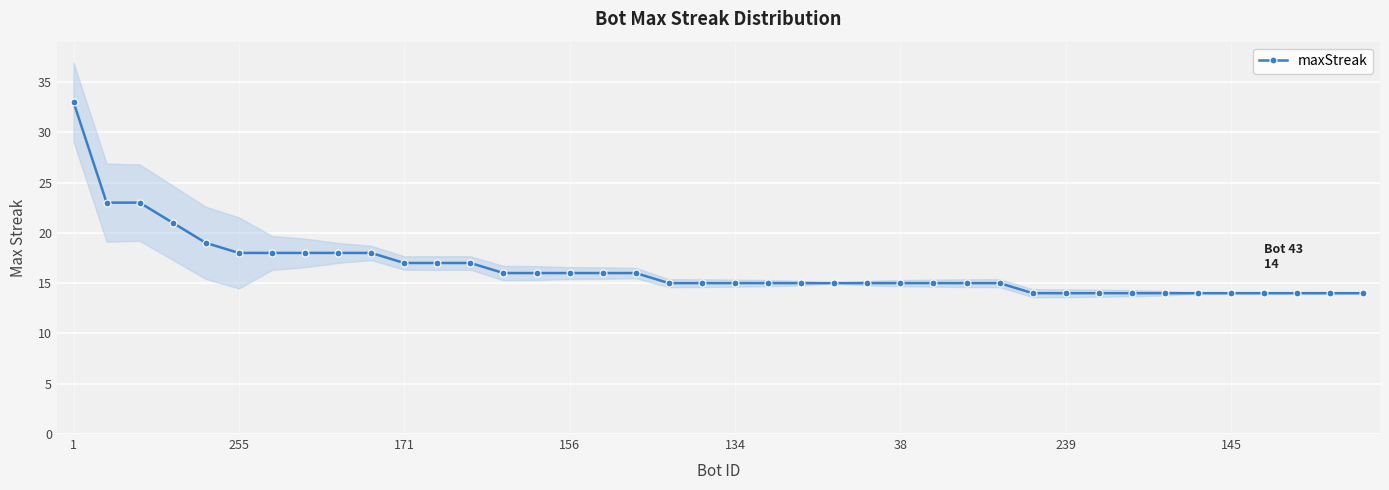

What is the lowest value of the maxStreak series?

14